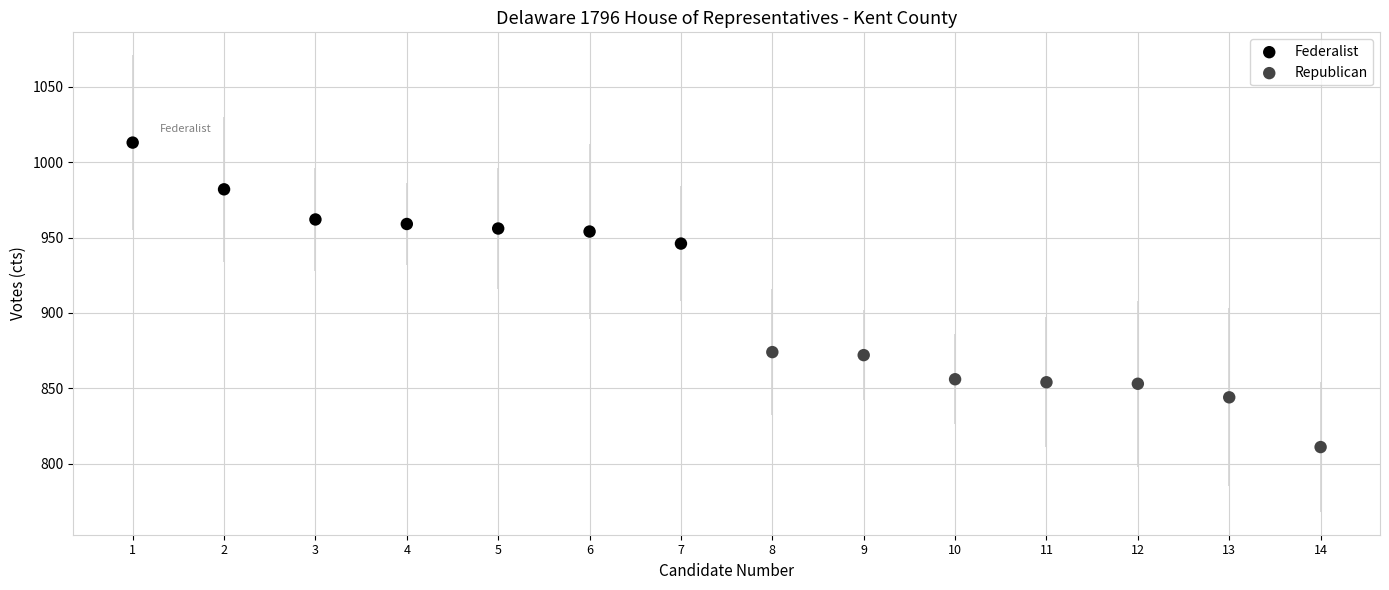

Which series contains the lowest Y value?

Republican